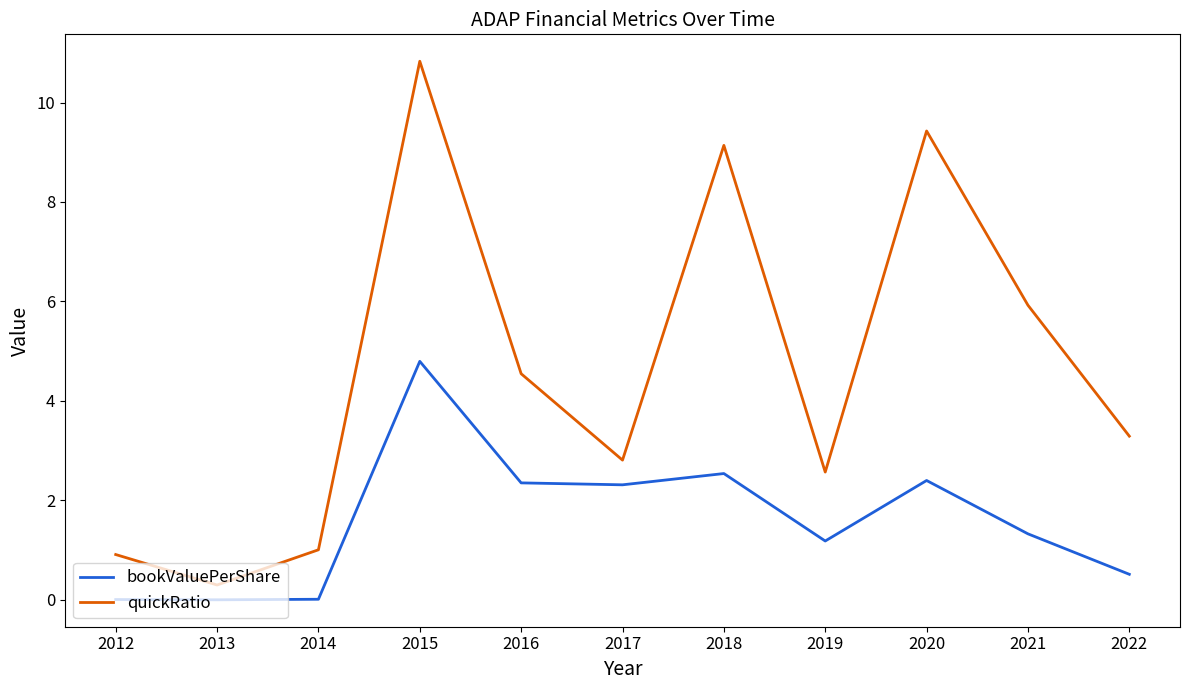

Is it true that quickRatio equals 14.7 at 2015?

False